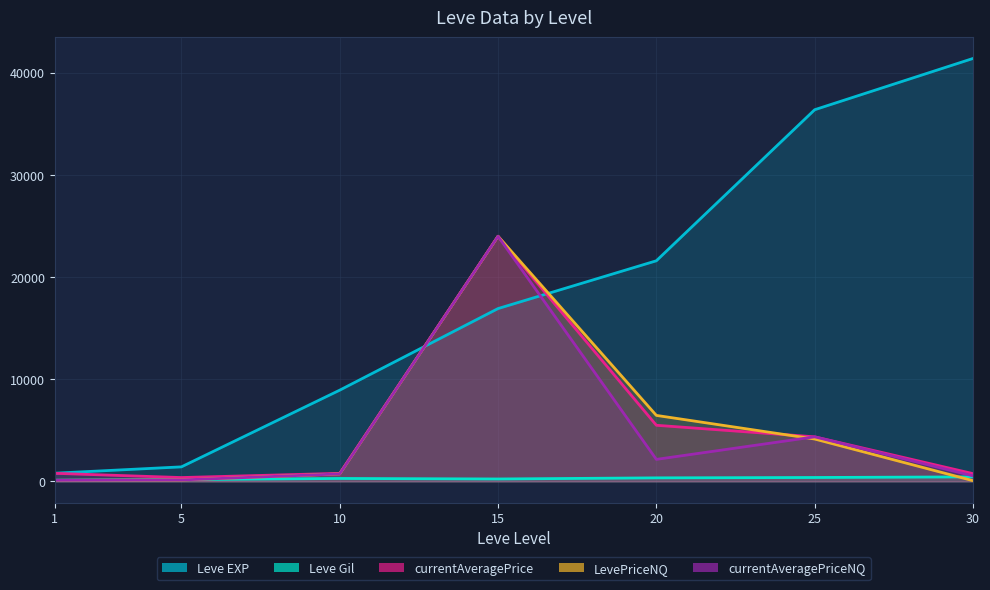

Where is the first local maximum for LevePriceNQ?

15